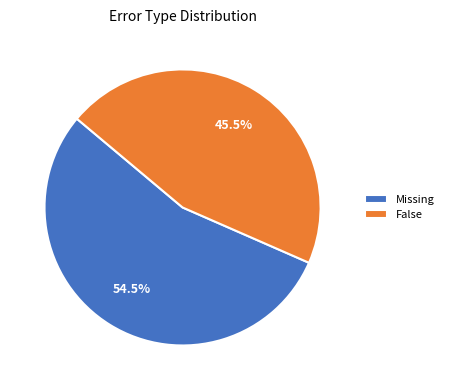

What is the majority slice?

Missing